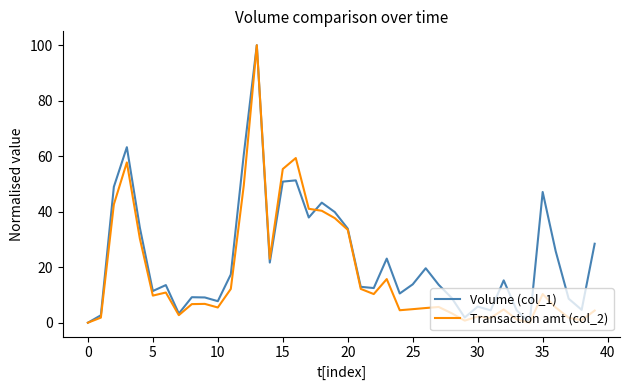

What is the maximum value shown in the chart?

100.0